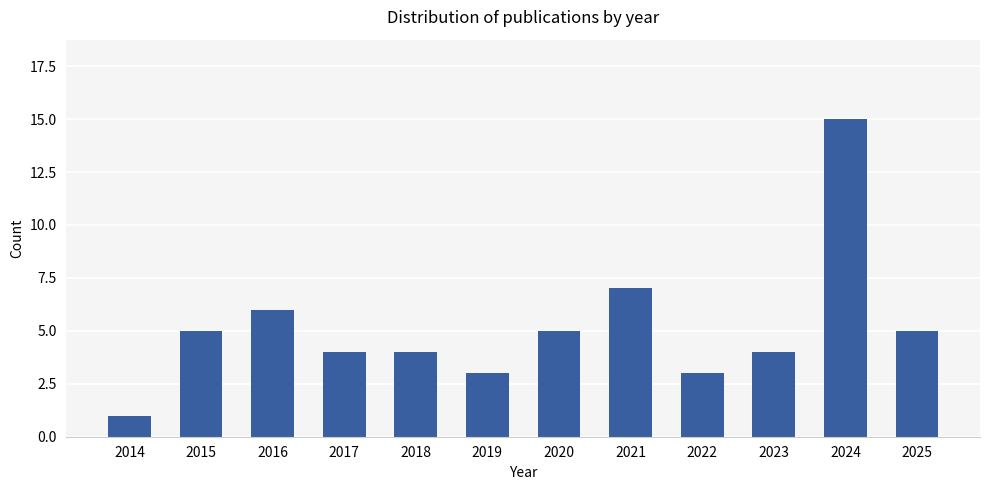

The value at 2018 is 5. True or false?

False